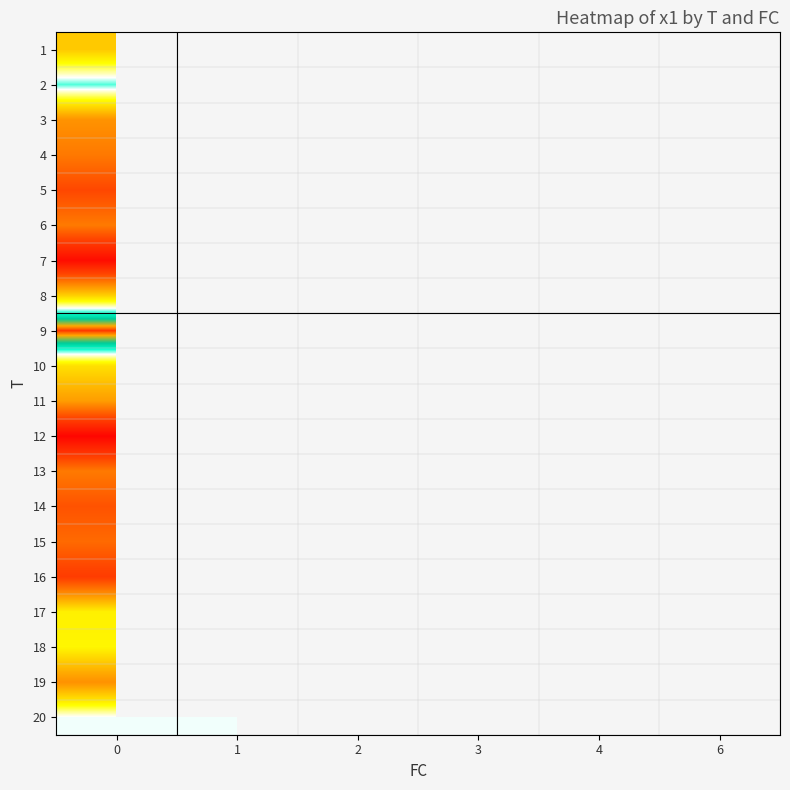

At how many categories does at least one series exceed 3?

6